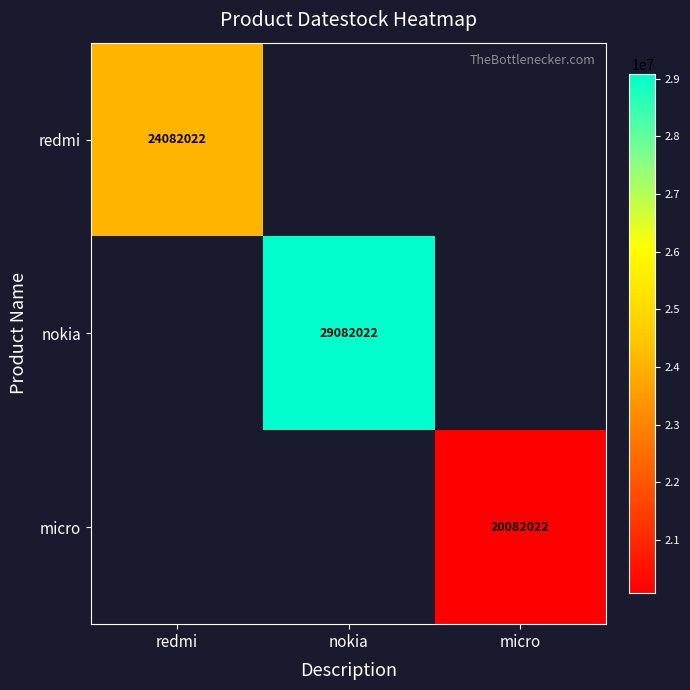

True or false: micro has a value of 20082022 at micro.

True